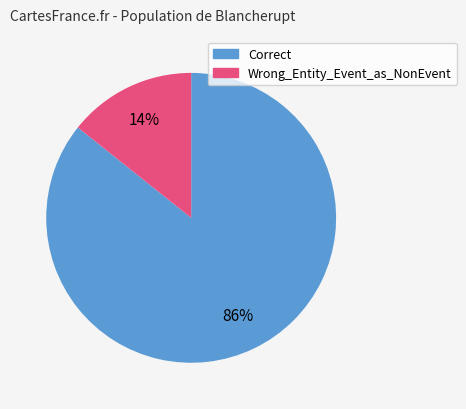

Count the number of slices in the pie.

2